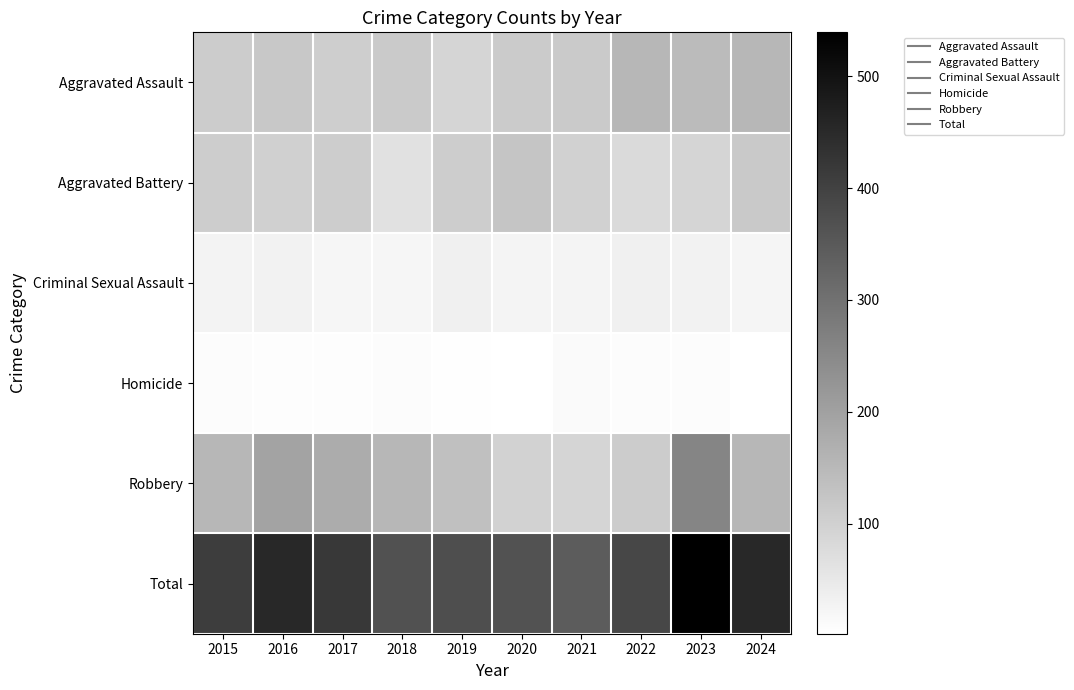

Which has a higher value, 2017 or 2019?

2017